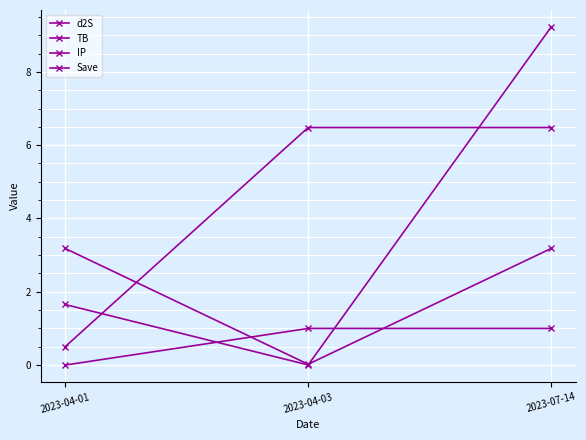

Which series has the largest range (max minus min)?

d2S